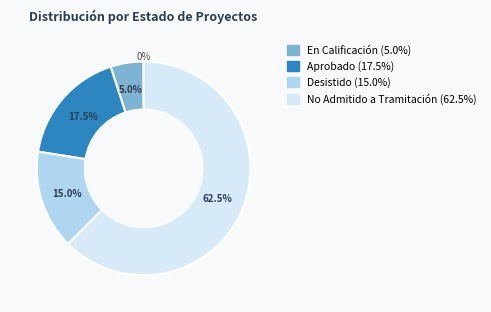

Combined, do En Calificación and Aprobado account for over 50%?

No